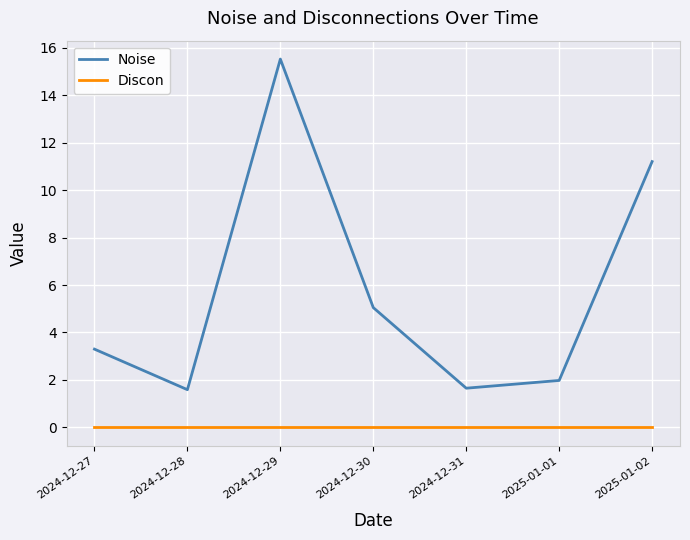

What position from the right is 2024-12-28?

6